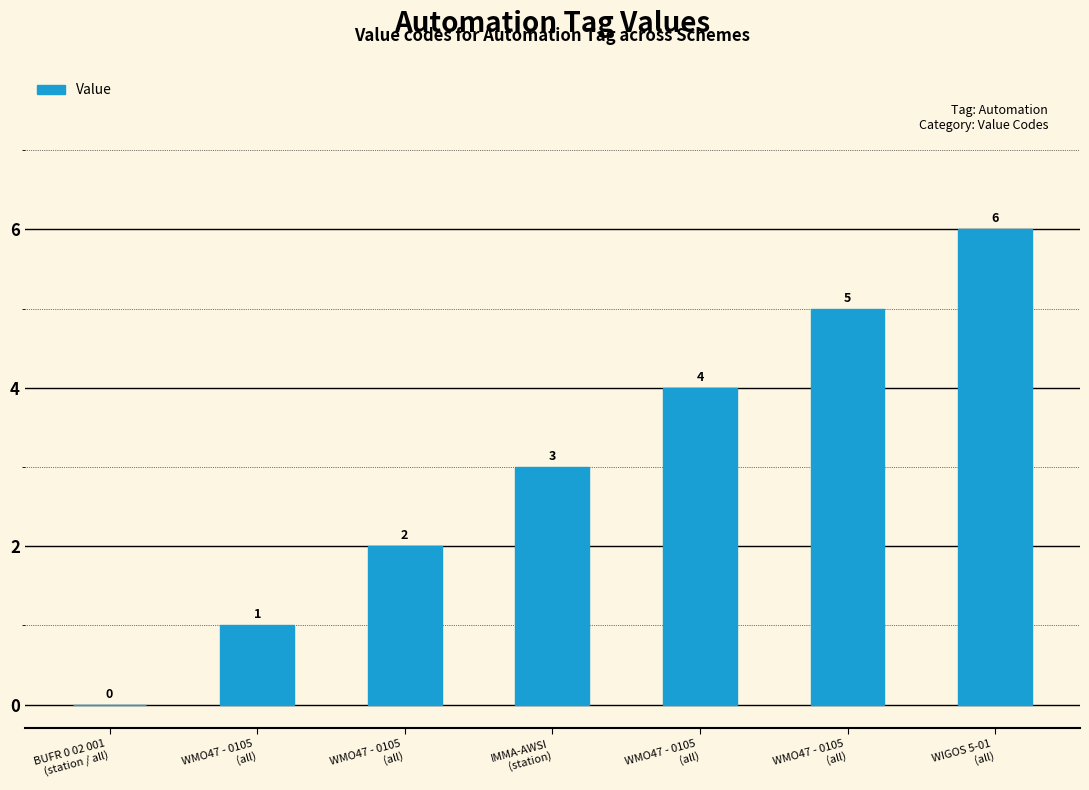

Reading left to right, list all the values displayed in this chart.

0	1	2	3	4	5	6